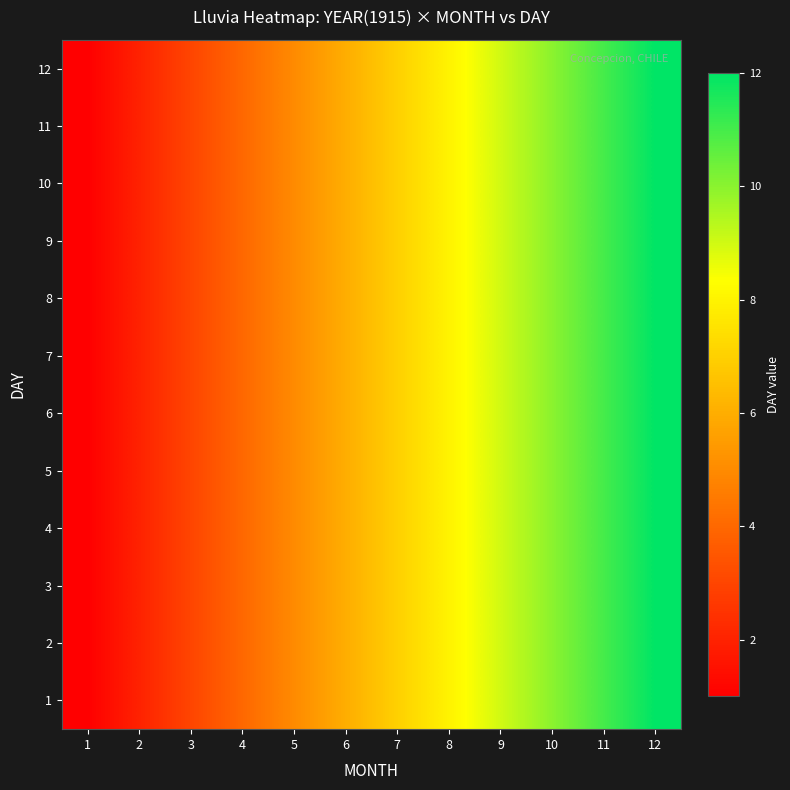

How many categories are shown in the chart?

12